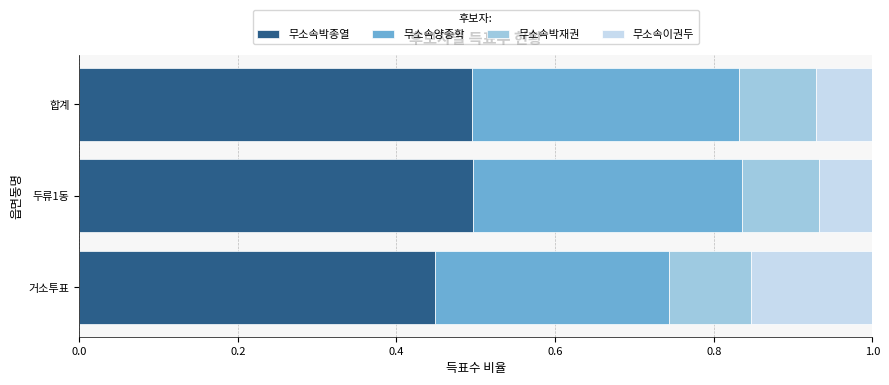

What is the total value across all series at 두류1동?

1.0